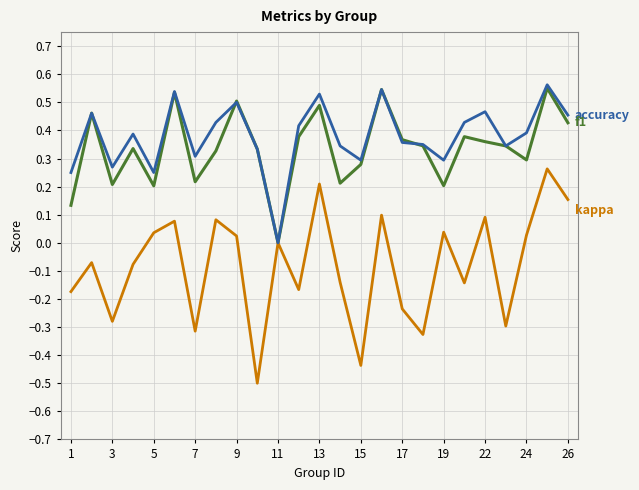

What is the minimum value shown in the chart?

-0.5